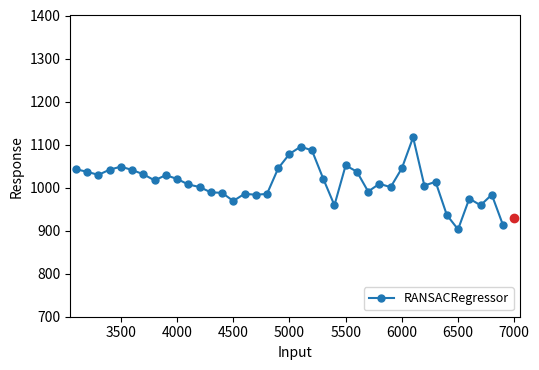

What is the smallest value displayed?

903.0